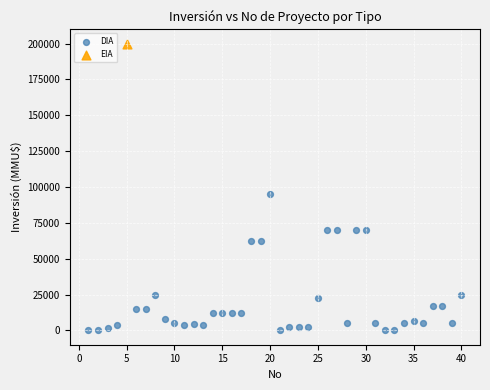

What are all the series names shown in the legend?

DIA, EIA